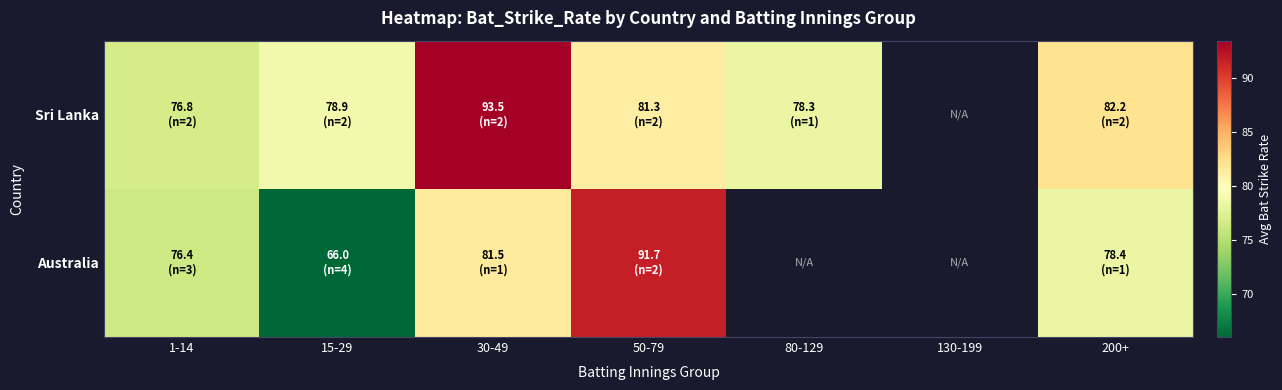

Which label corresponds to the smallest value in the chart?

15-29